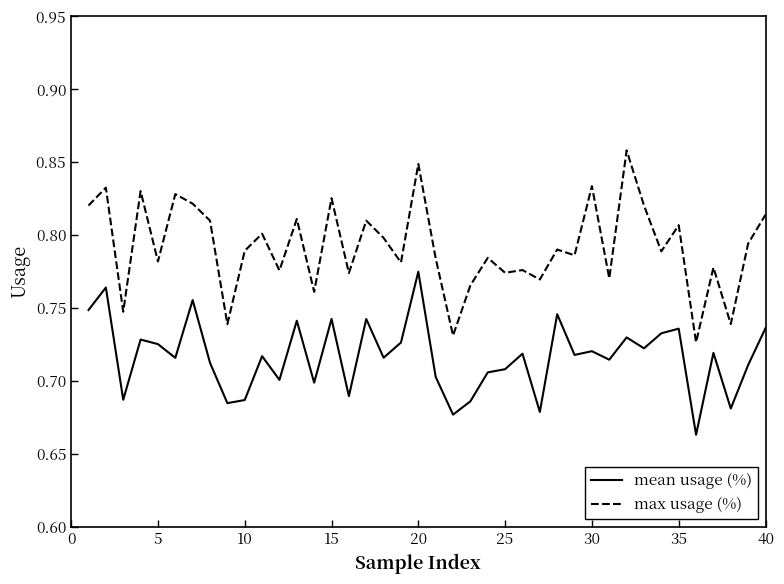

Which series has the largest total across all categories?

max usage (%)